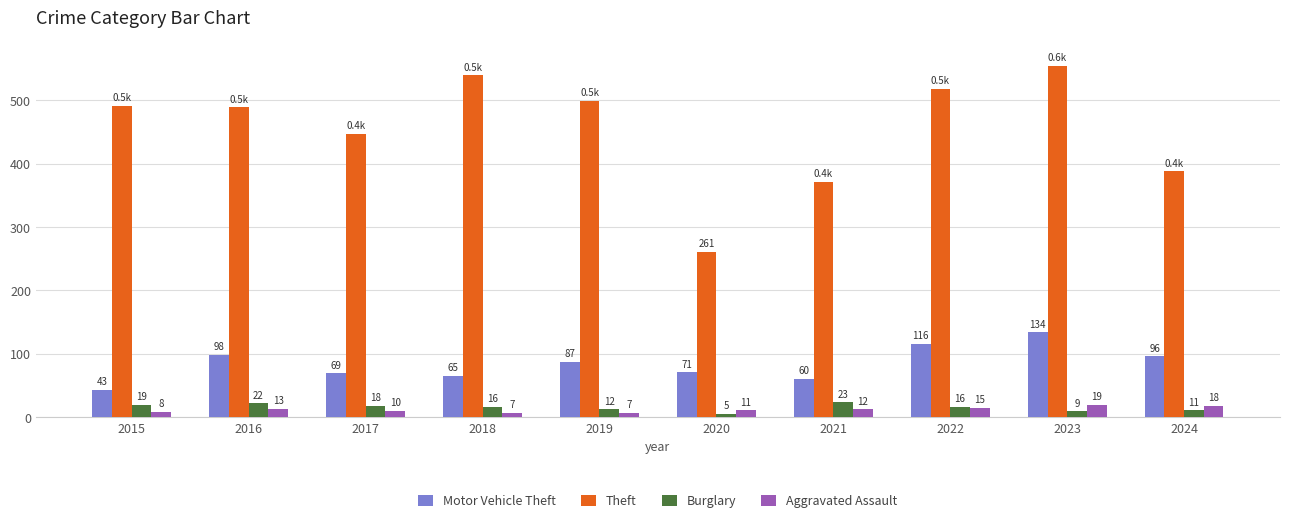

How many bars are there in total?

40